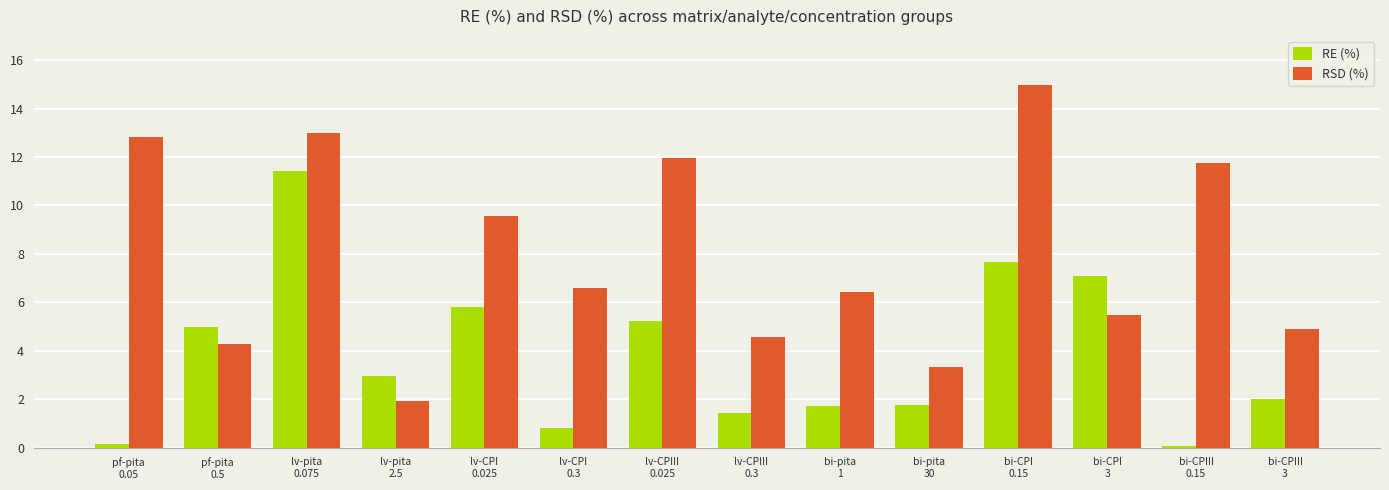

What value does the RSD (%) series have at pf-pita
0.5?

4.3